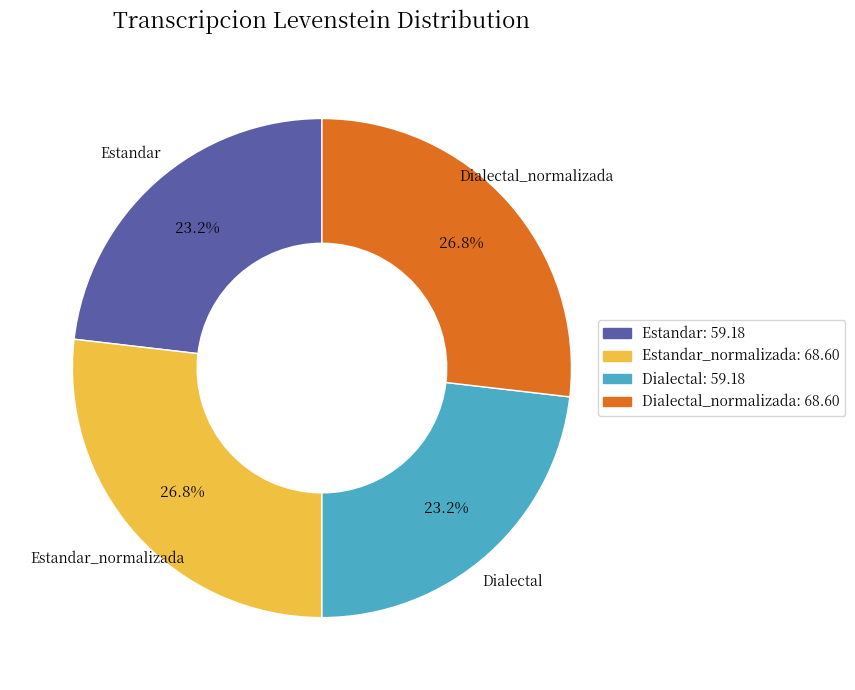

Is there a majority slice in this chart?

No